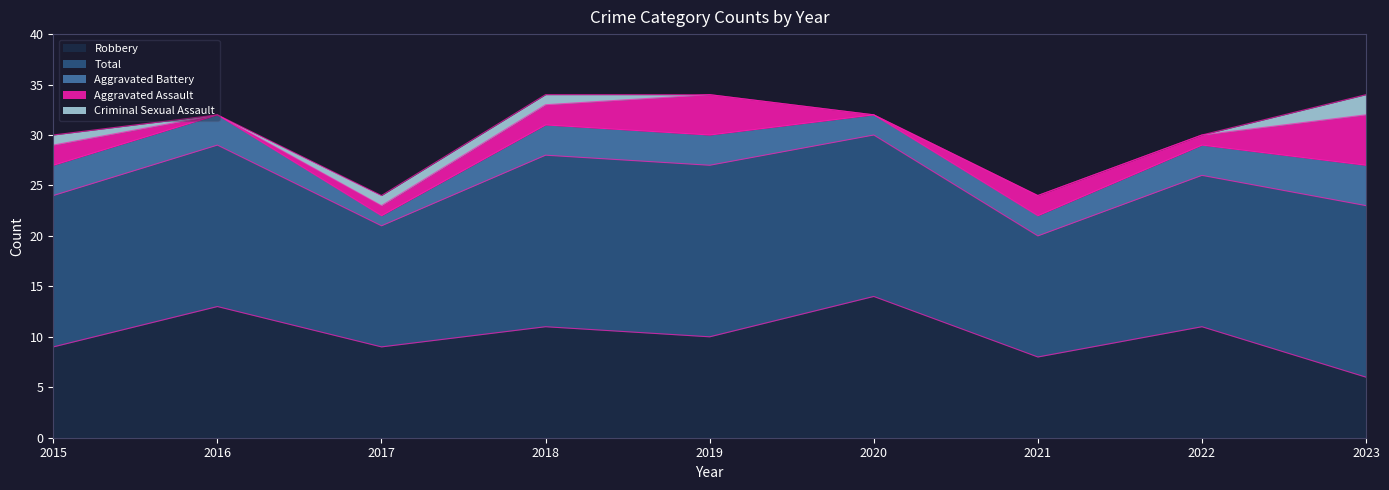

Which has a higher value, 2022 or 2019?

2019